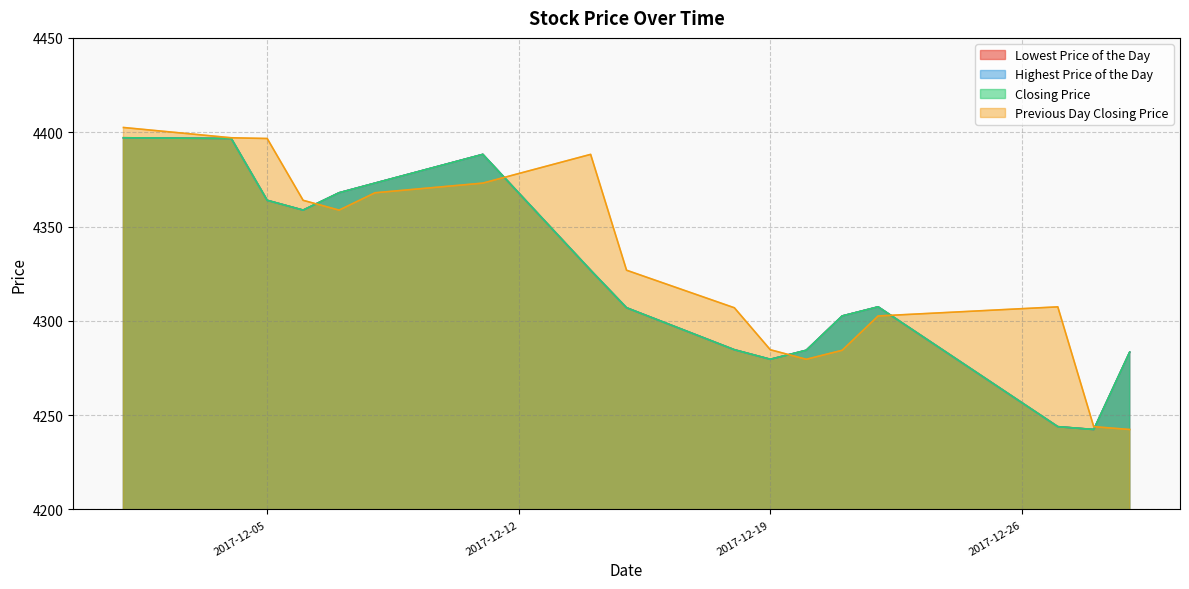

What is the value of the Highest Price of the Day point at the 12th from the left?

4284.4